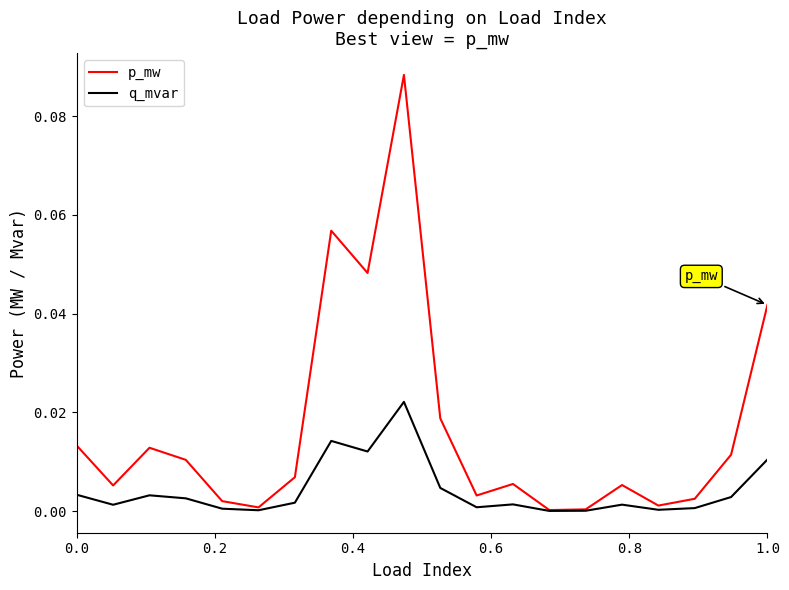

Which series has the widest spread of values?

p_mw